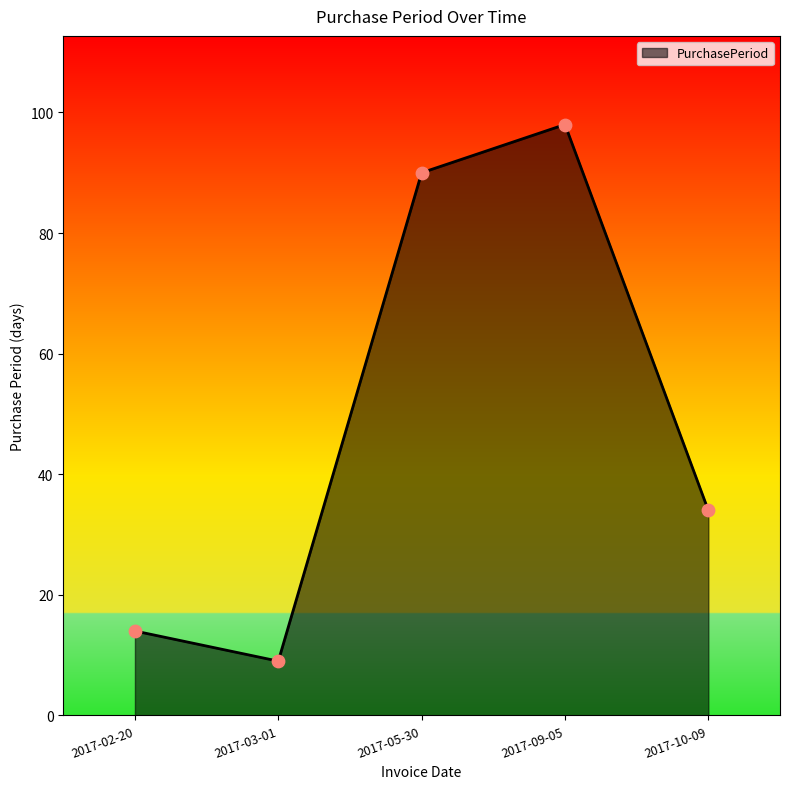

What is the change in value from 2017-03-01 to 2017-05-30?

+81